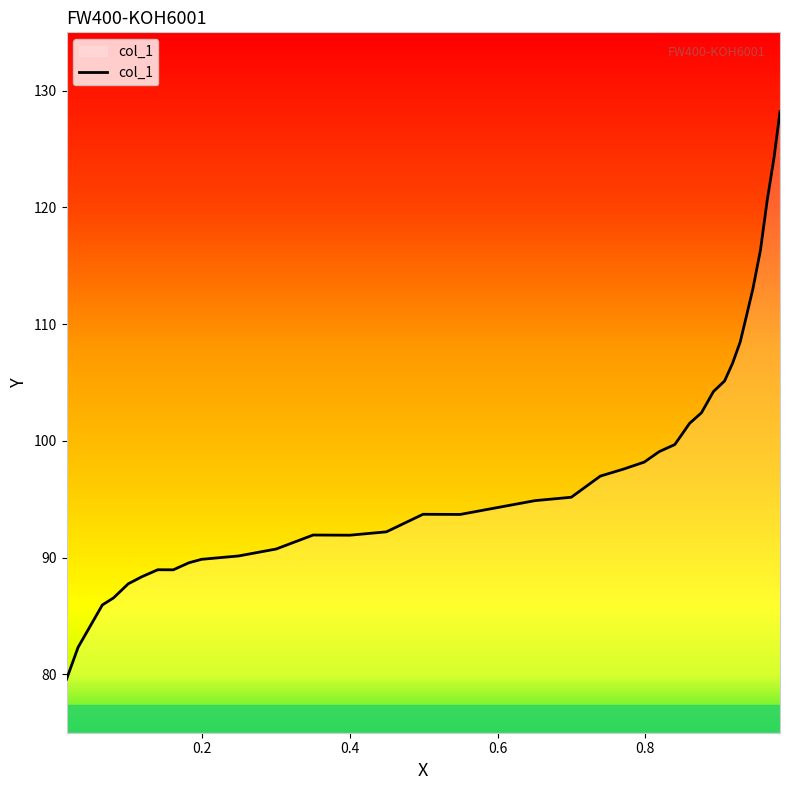

What is the smallest value displayed?

79.6